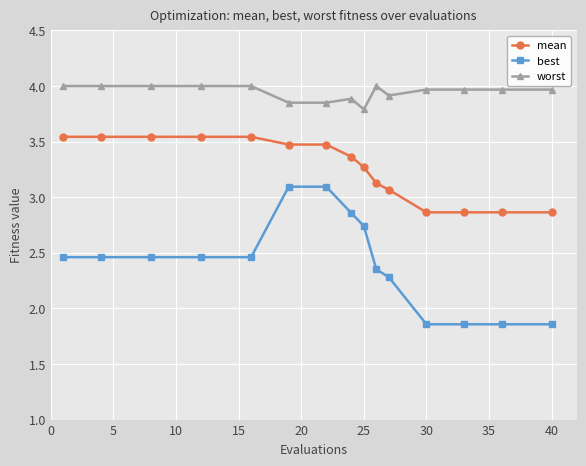

List the series in order of their overall mean, highest first.

worst, mean, best